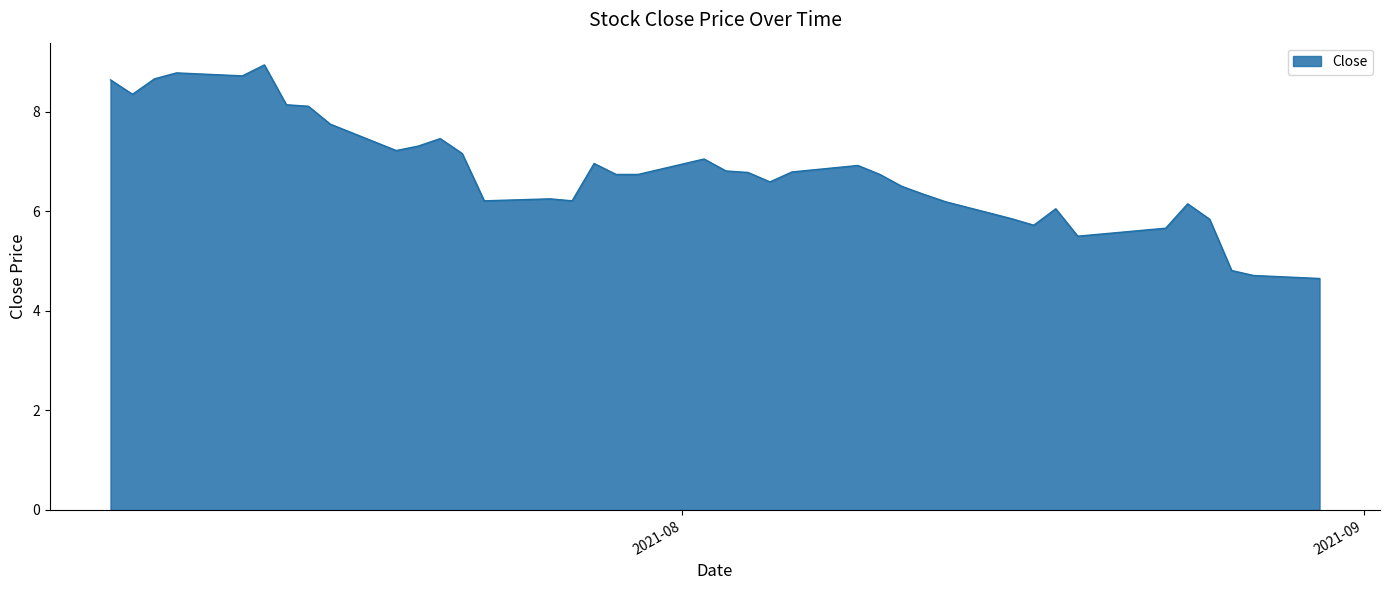

What is the difference between the maximum and minimum values?

4.3